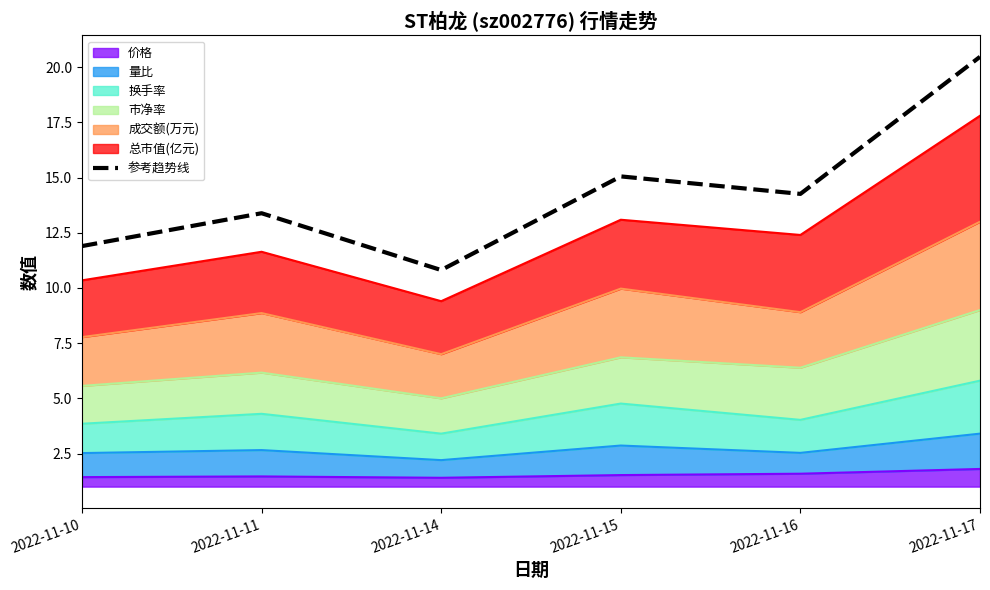

Is it true that the value at 2022-11-10 is 11.9?

True